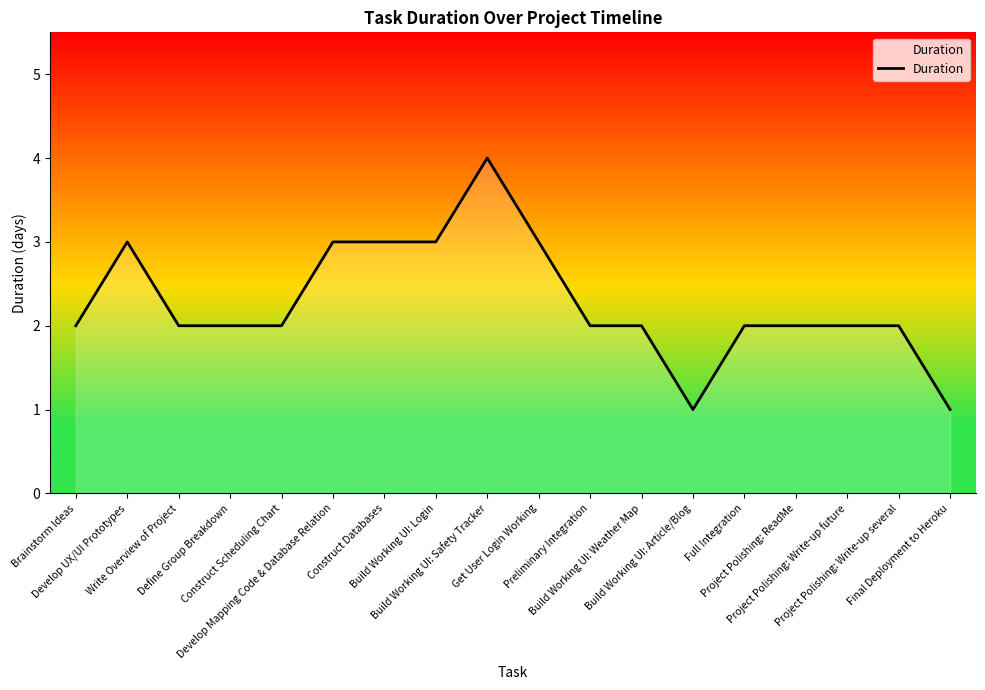

What is the difference between the maximum and minimum values?

3